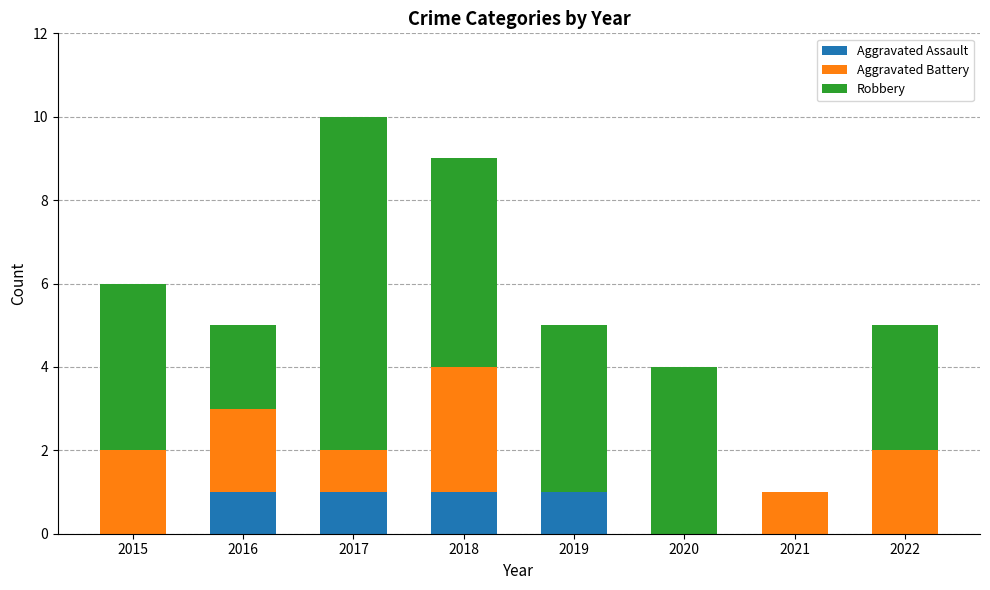

Does the chart contain stacked bars?

Yes